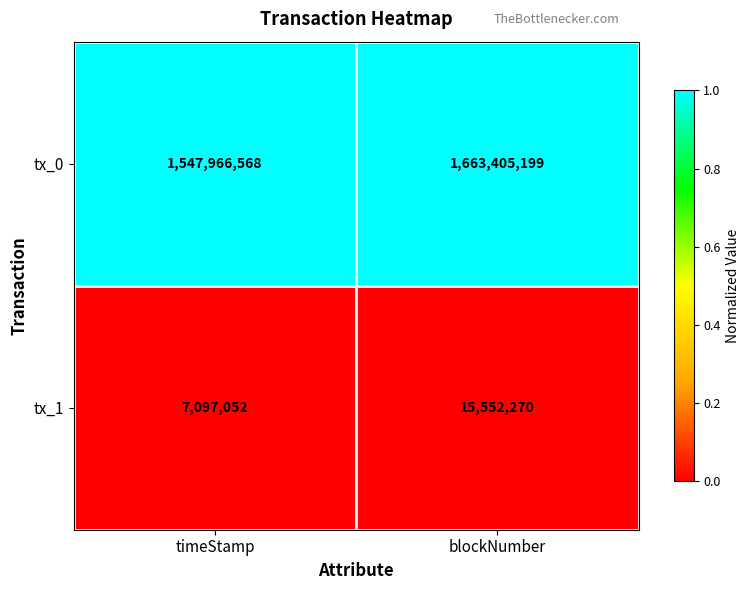

Which series has the largest total across all categories?

tx_0